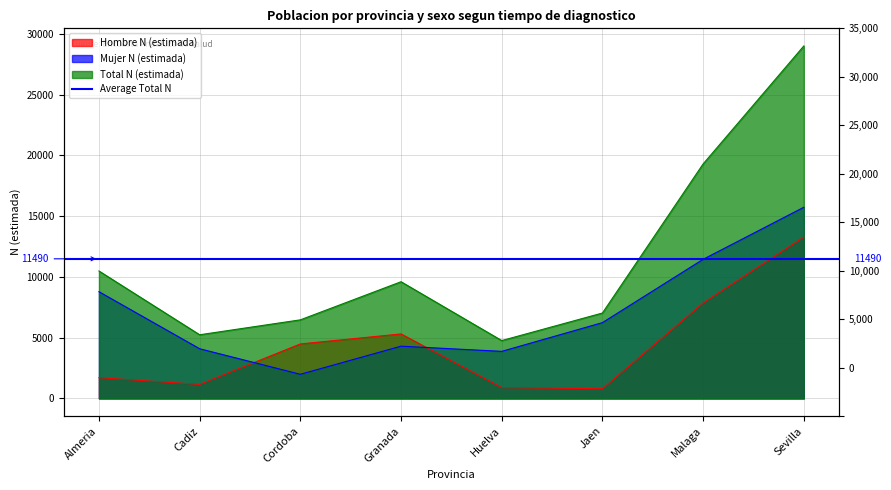

Reading left to right, list all the values displayed in this chart.

Hombre N (estimada): 1706	1152	4482	5306	888	793	7854	13281
Mujer N (estimada): 8782	4086	1984	4298	3872	6237	11449	15735
Total N (estimada): 10488	5238	6466	9604	4760	7029	19303	29015